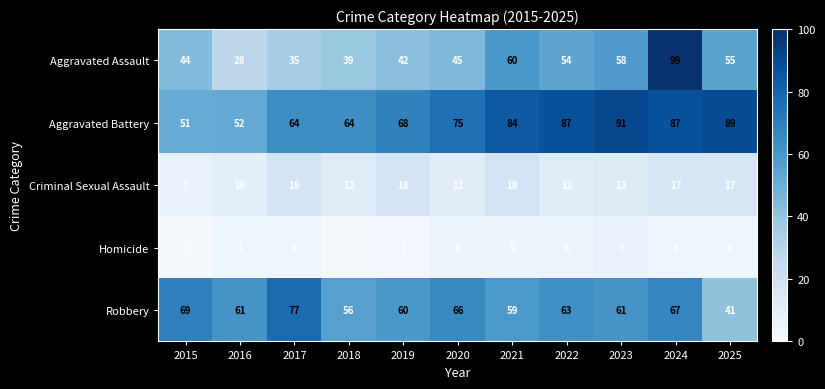

Rank the series by their maximum value, from highest to lowest.

Aggravated Assault, Aggravated Battery, Robbery, Criminal Sexual Assault, Homicide